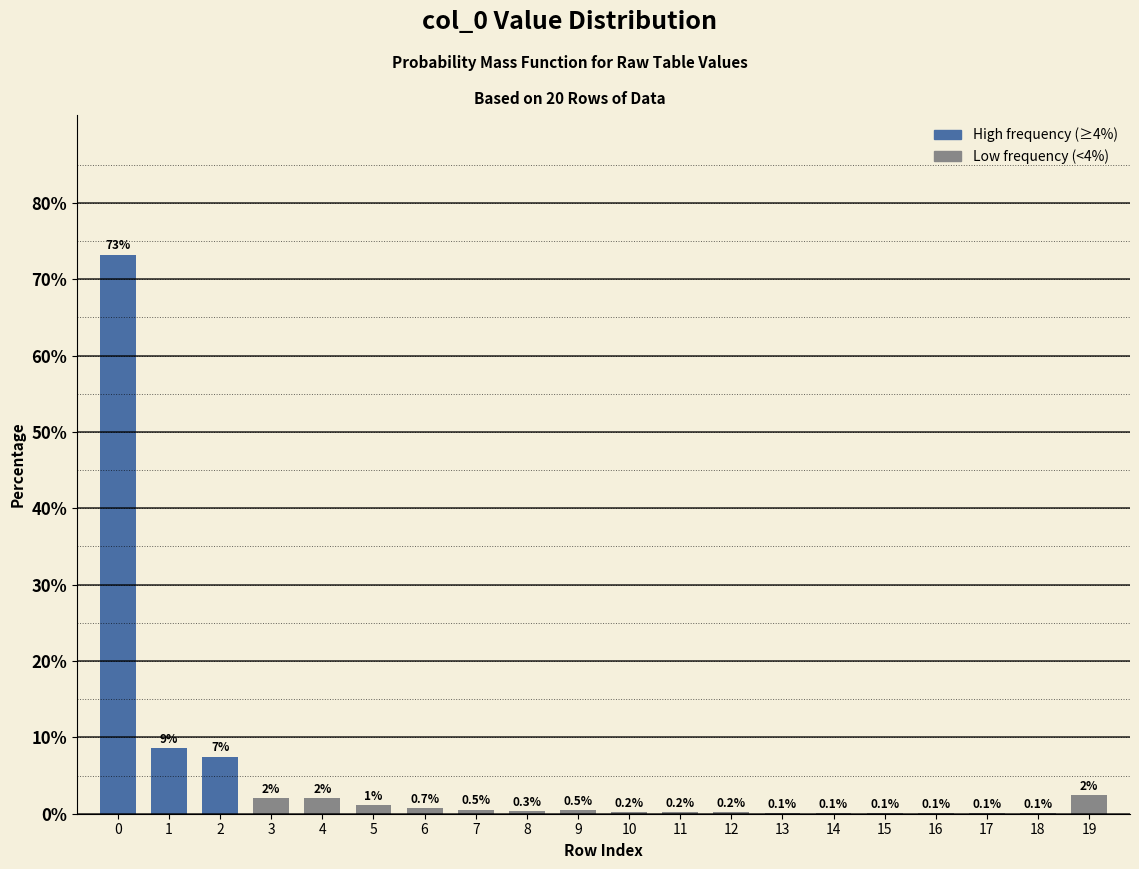

Read the value at 0.

73.2